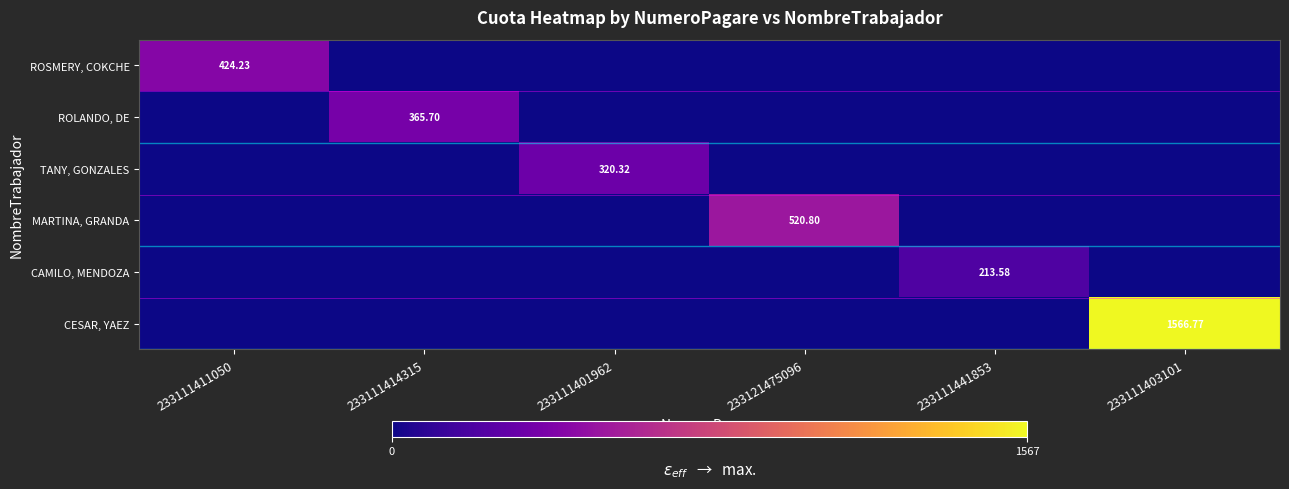

At which label does ROSMERY, COKCHE reach its minimum?

233111414315